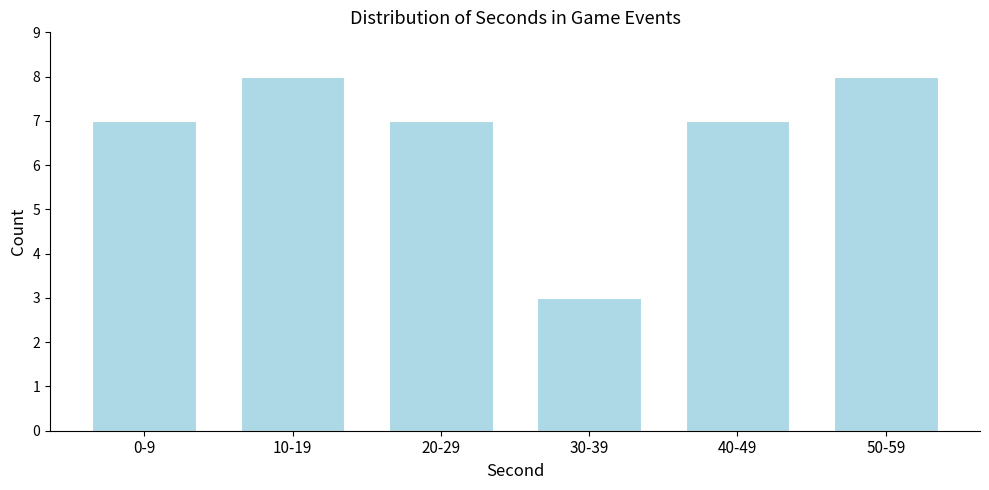

Reading left to right, what are all the values shown in this chart?

0-9=7	10-19=8	20-29=7	30-39=3	40-49=7	50-59=8